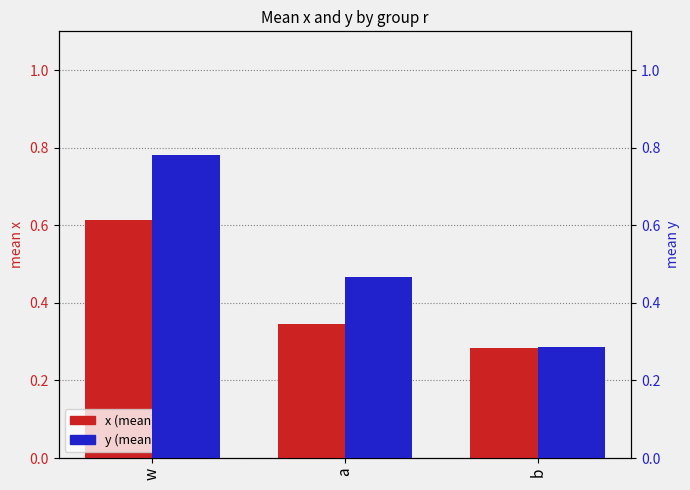

What is the total value across all series at b?

0.6